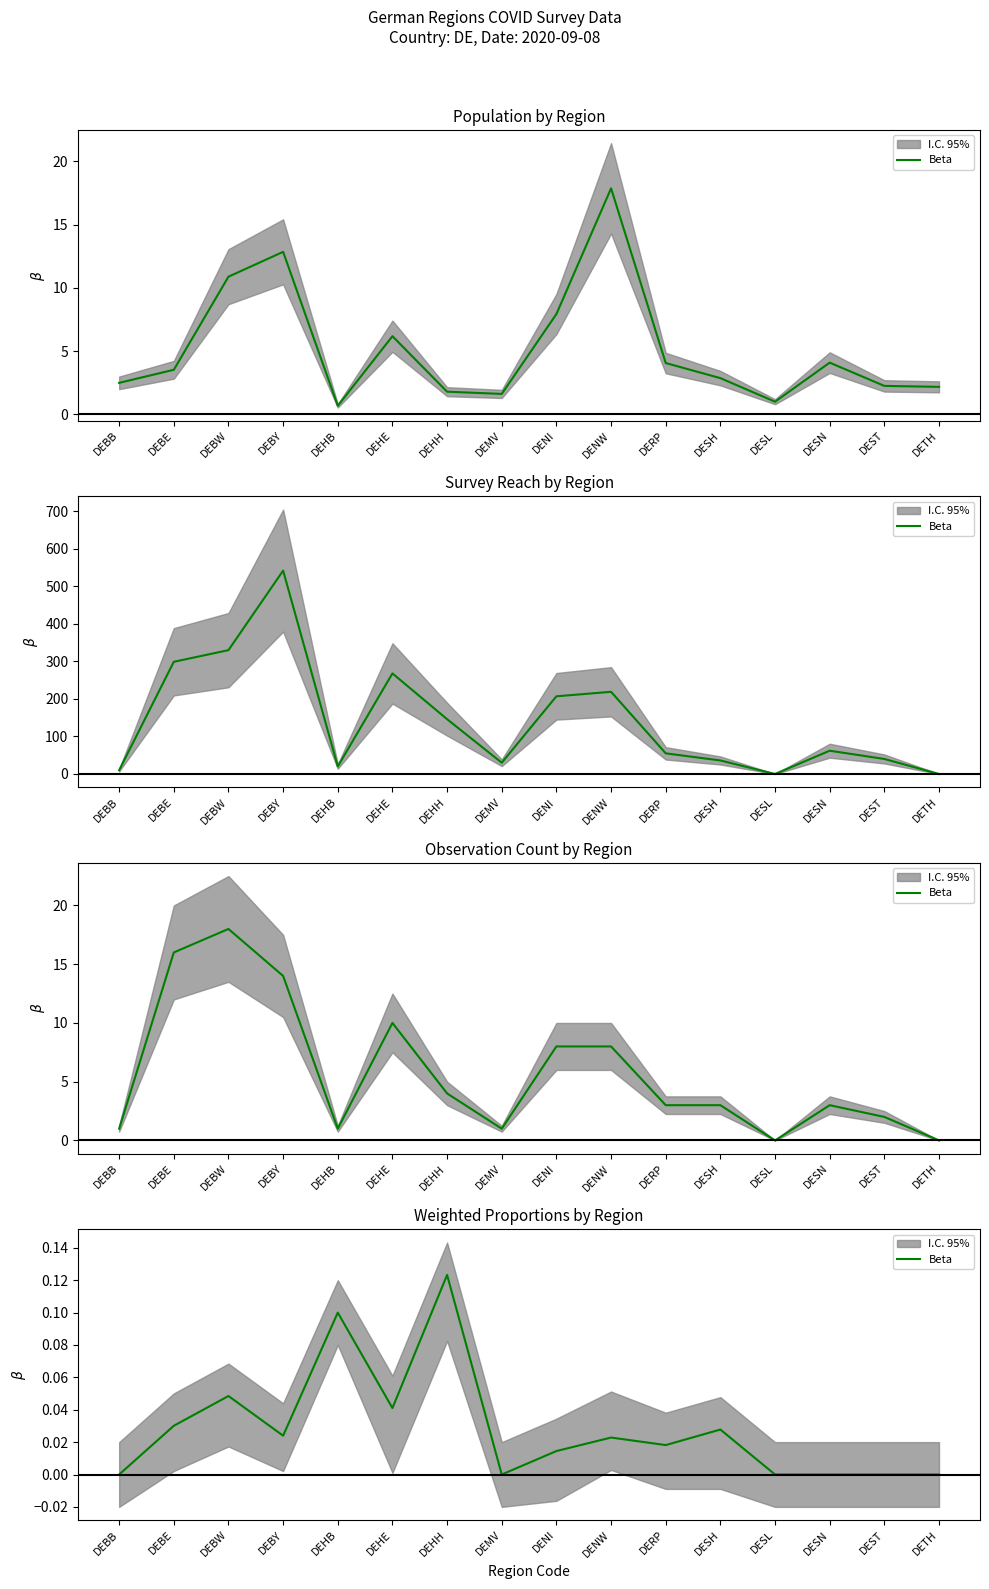

What position from the left is DESN?

14